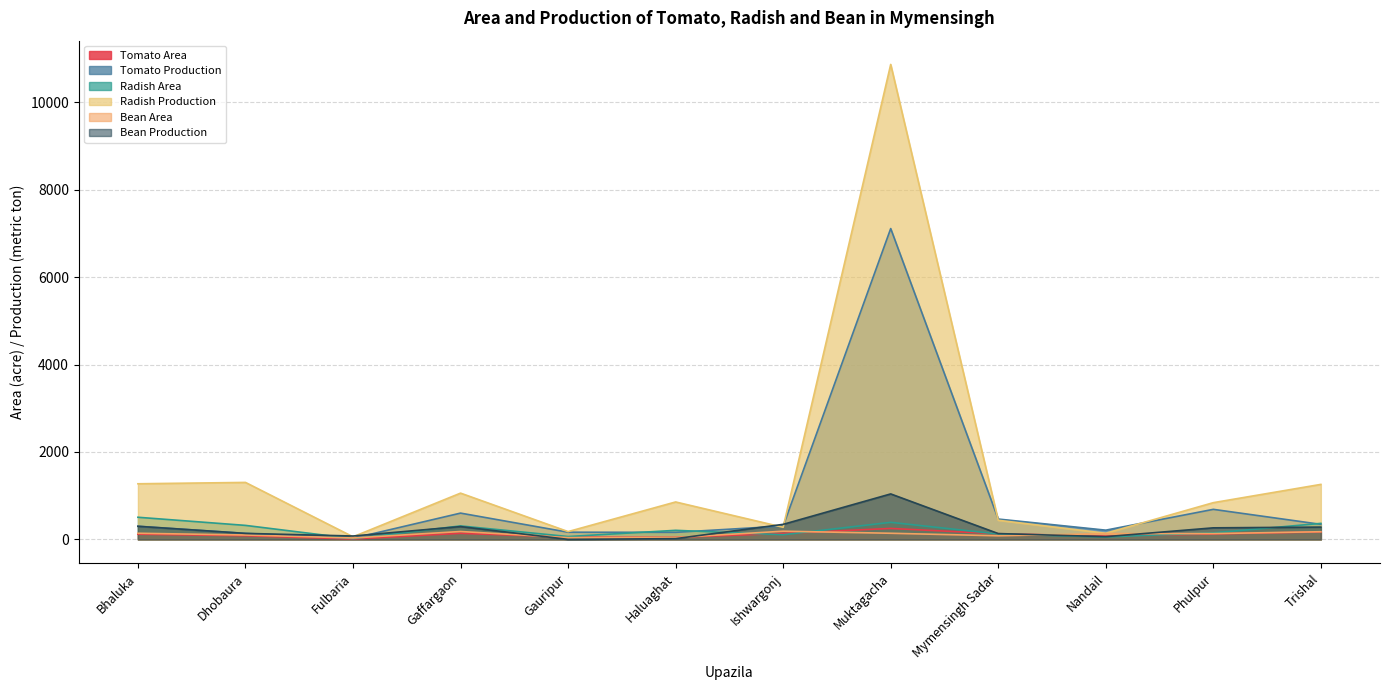

Is it true that Tomato Area equals 250 at Muktagacha?

True